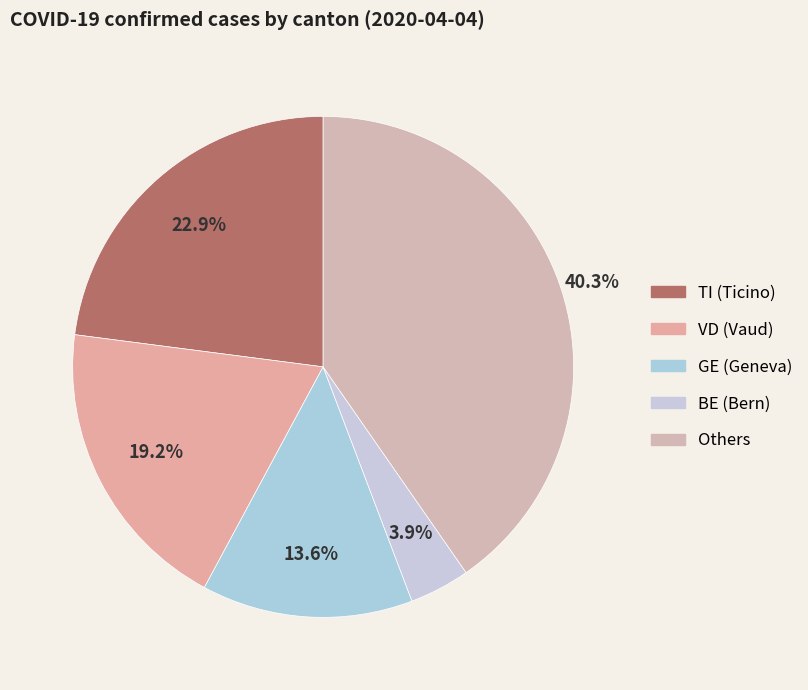

How many segments does this pie chart have?

5